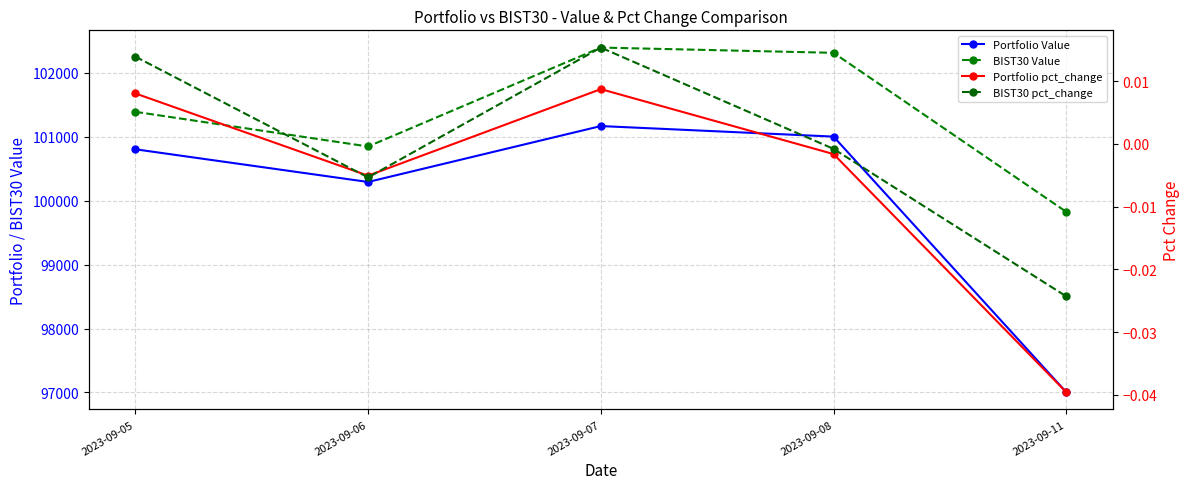

What is the sum of the Portfolio Value values at 2023-09-11 and 2023-09-06?

197296.9